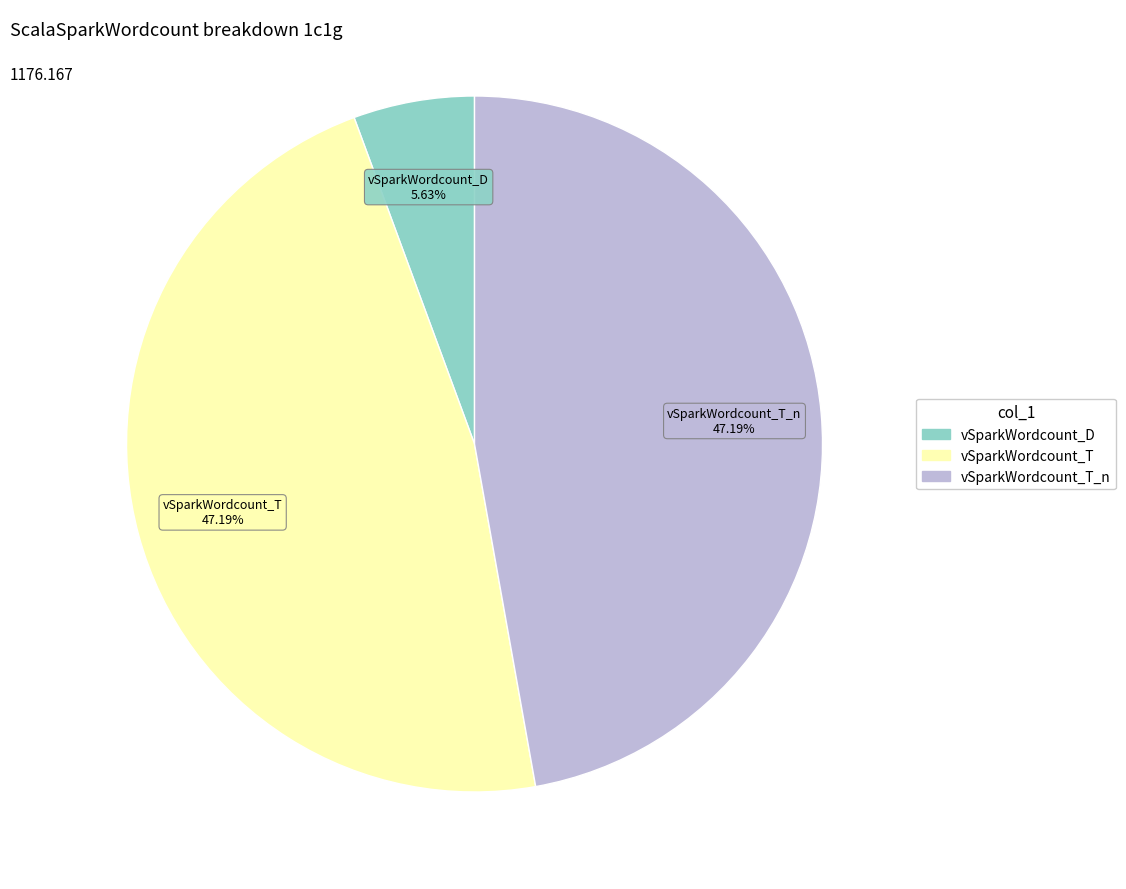

Is there any slice that represents more than half of the pie?

No